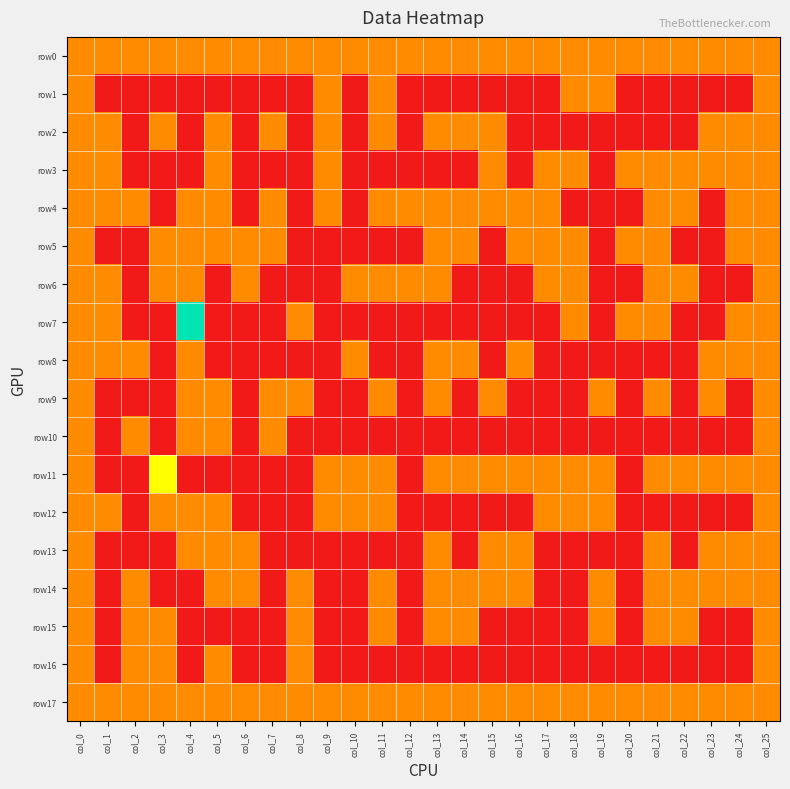

What is the spread (max minus min) of values at col_22?

1